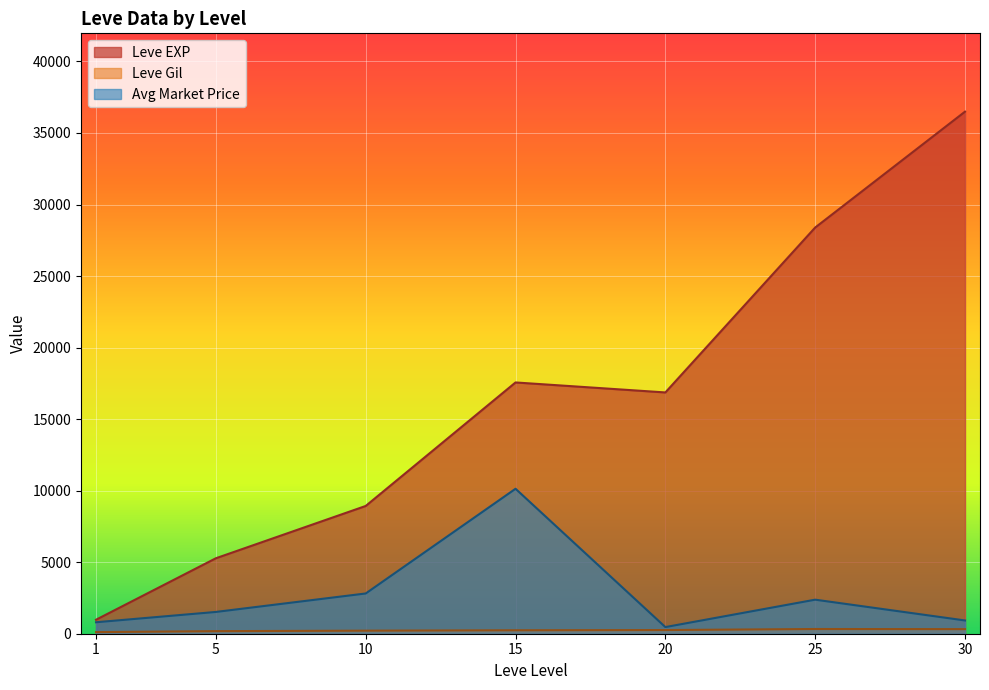

Which series has the widest spread of values?

Leve EXP